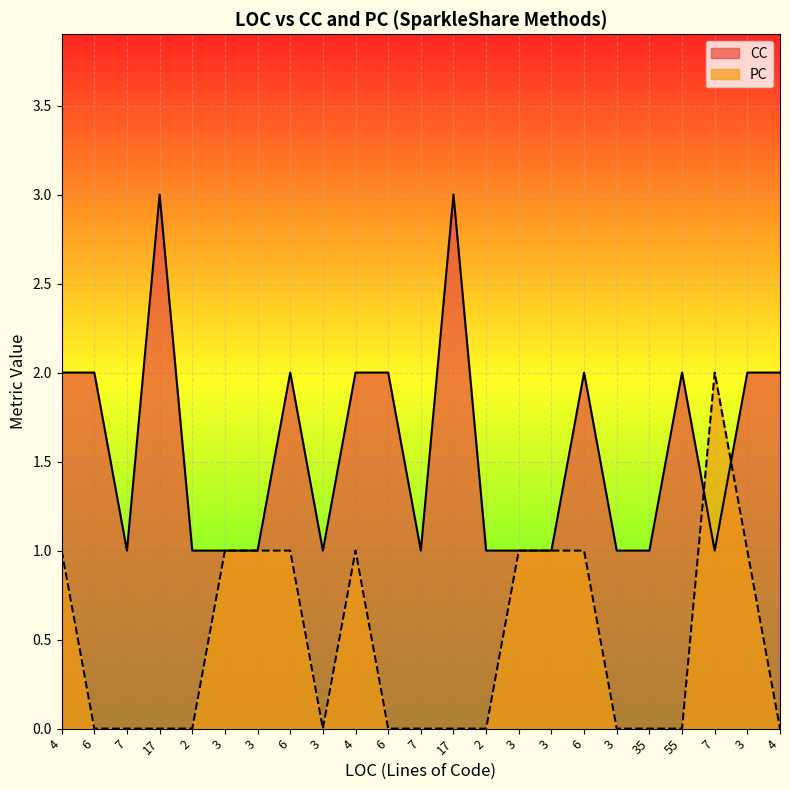

At which category is the sum across all series the highest?

4